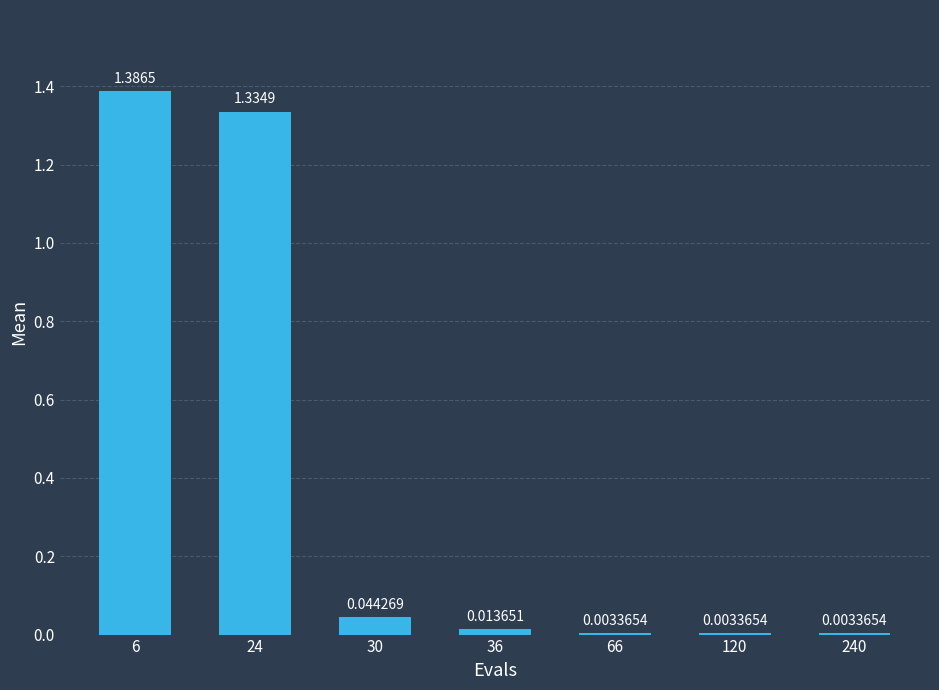

Which has a higher value, 30 or 240?

30